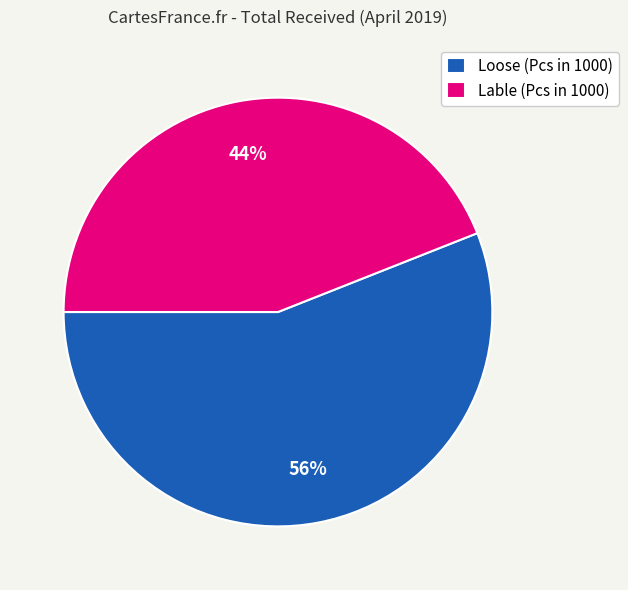

Which category has the biggest portion of the pie?

Loose (Pcs in 1000)